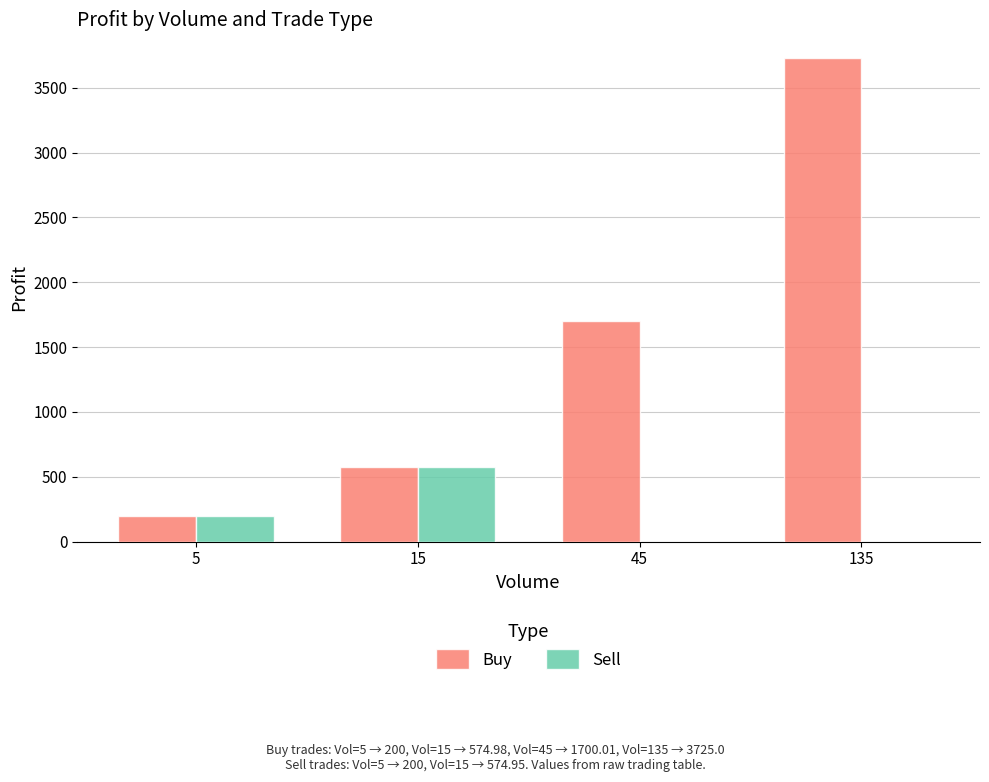

What is the greatest value displayed?

3725.0